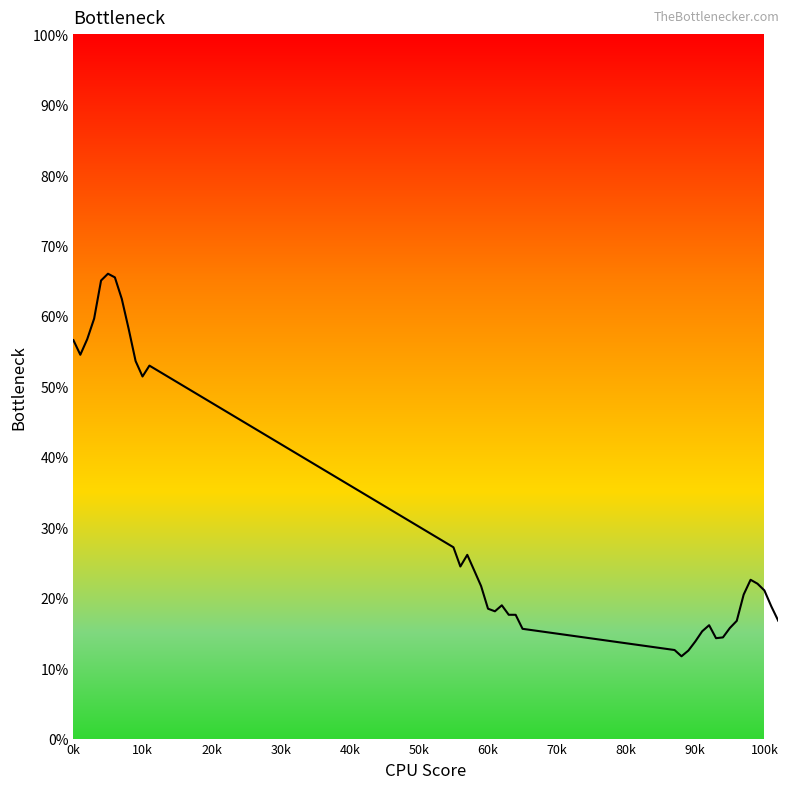

What is the minimum value shown in the chart?

0.1